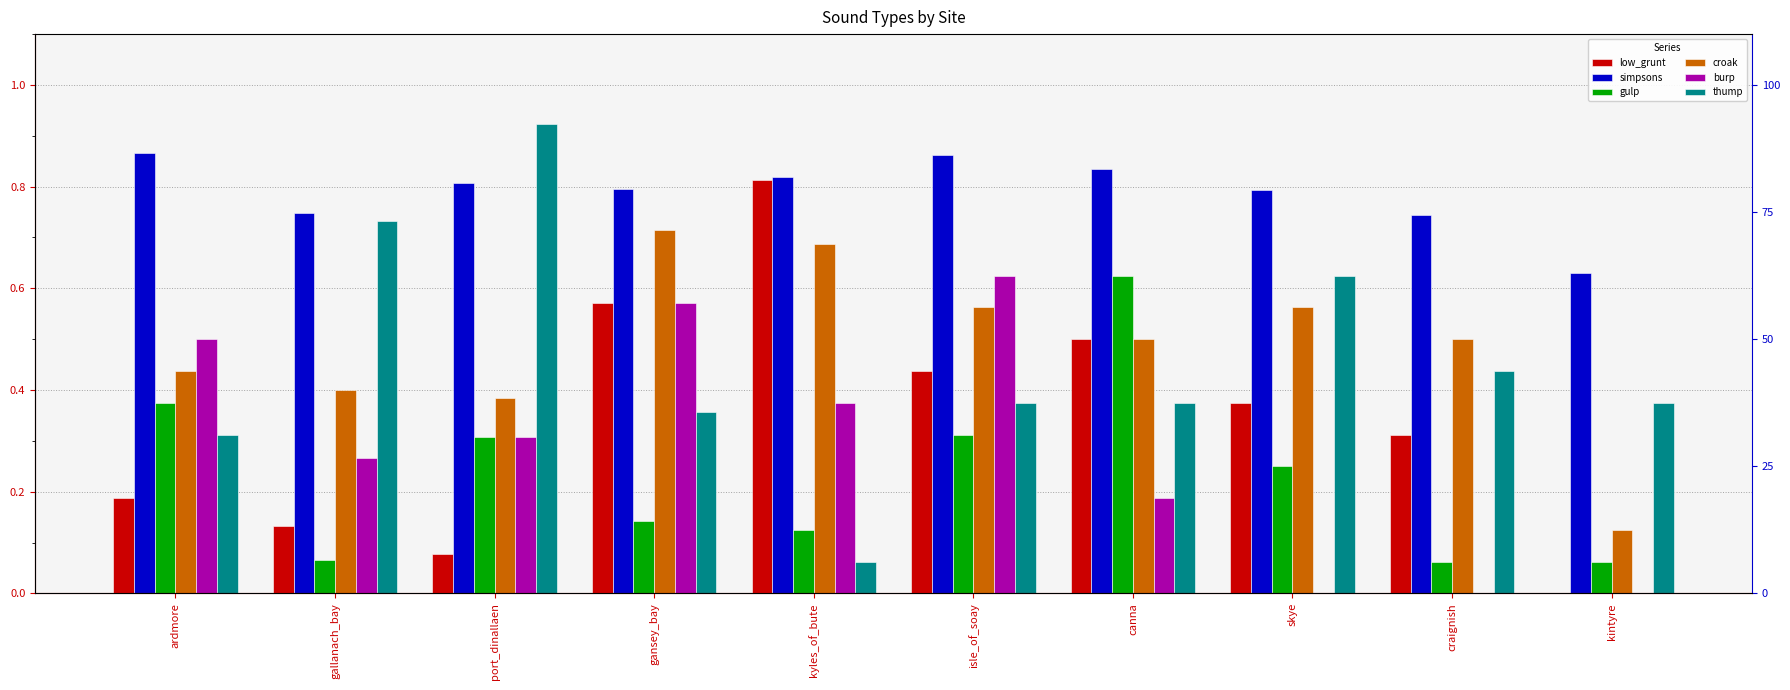

What are all the series names shown in the legend?

low_grunt, simpsons, gulp, croak, burp, thump